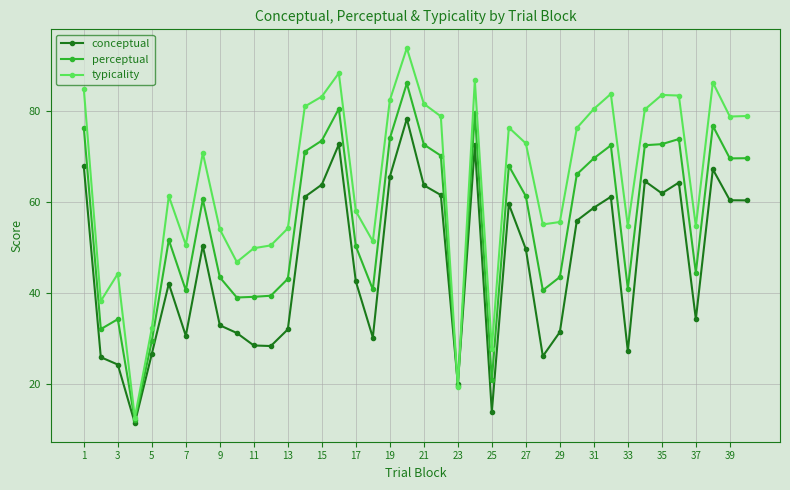

Rank the series by their maximum value, from highest to lowest.

typicality, perceptual, conceptual